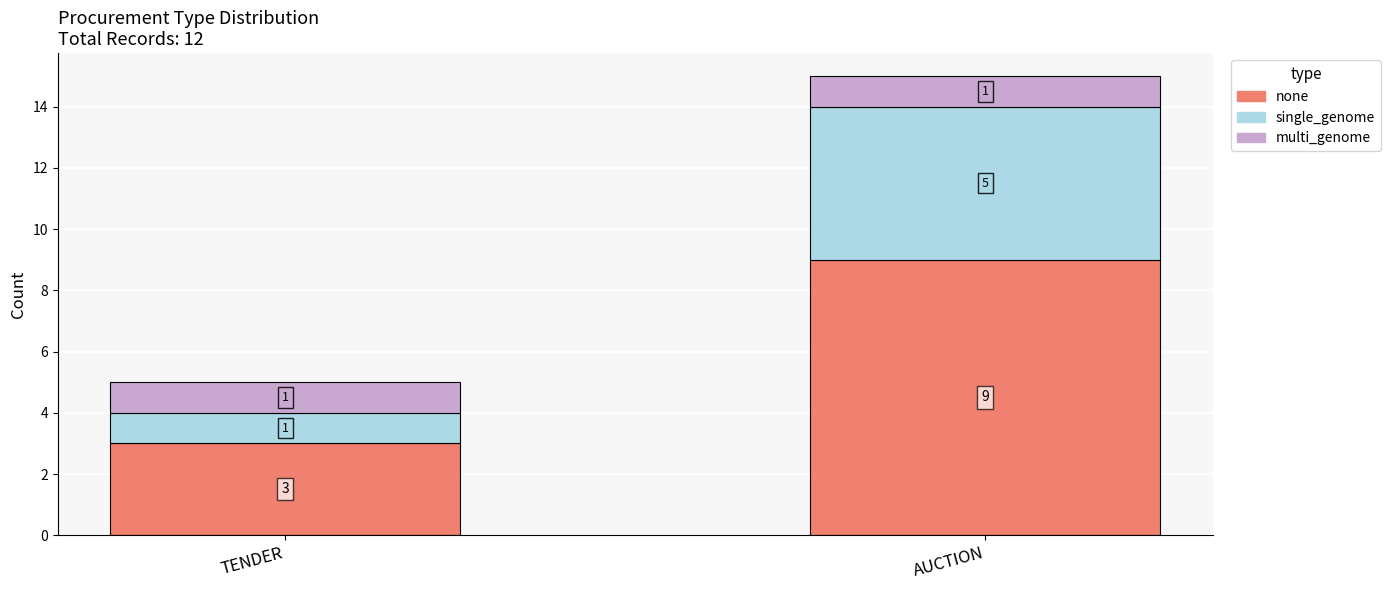

Which category has the lowest value in the none series?

TENDER